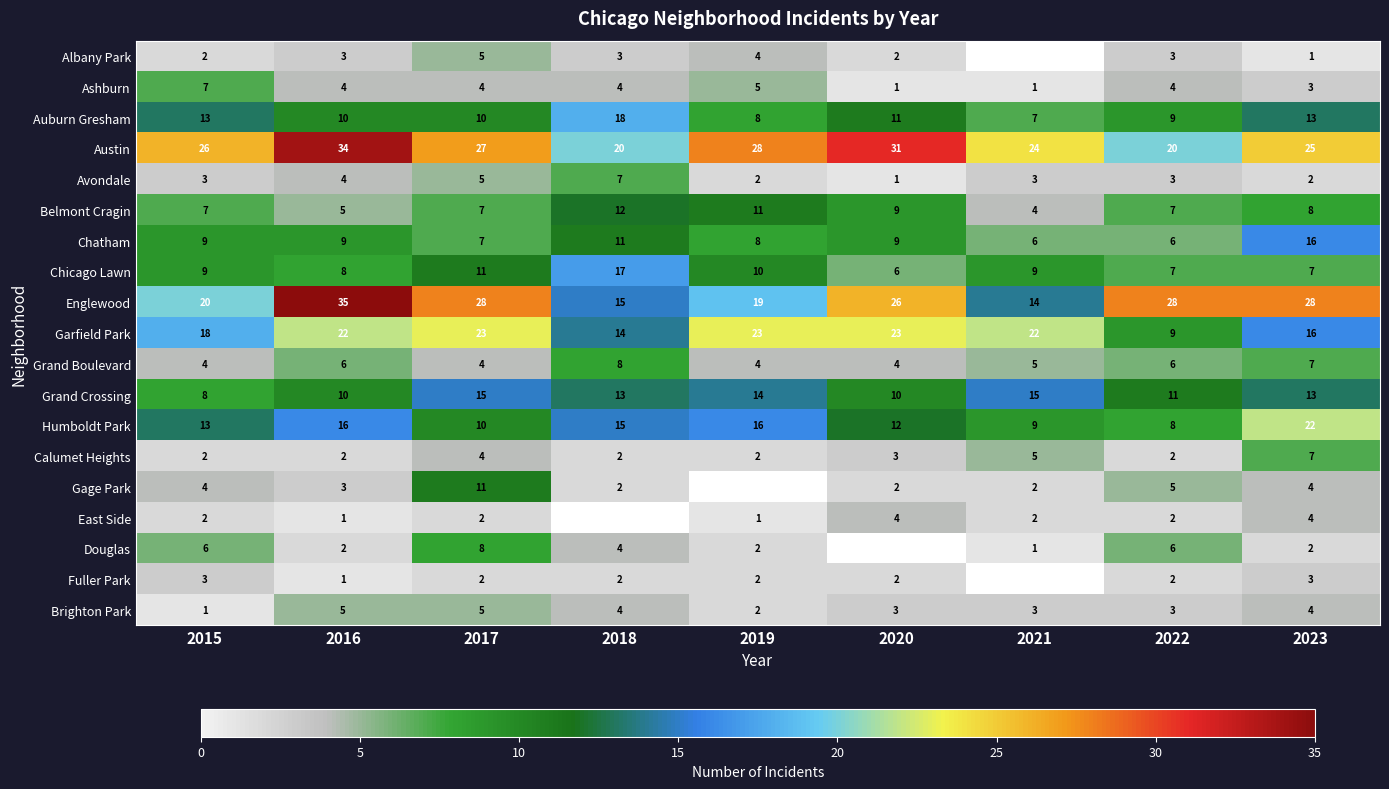

How many Chatham values are between 7 and 9?

5